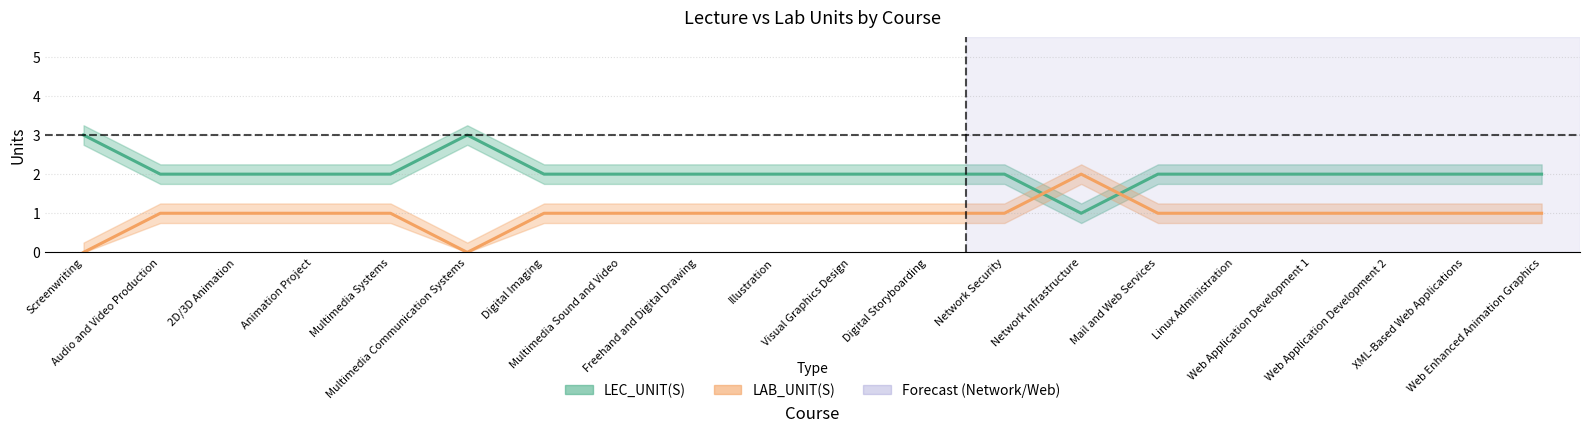

At which label does LAB_UNIT(S) reach its minimum?

Screenwriting